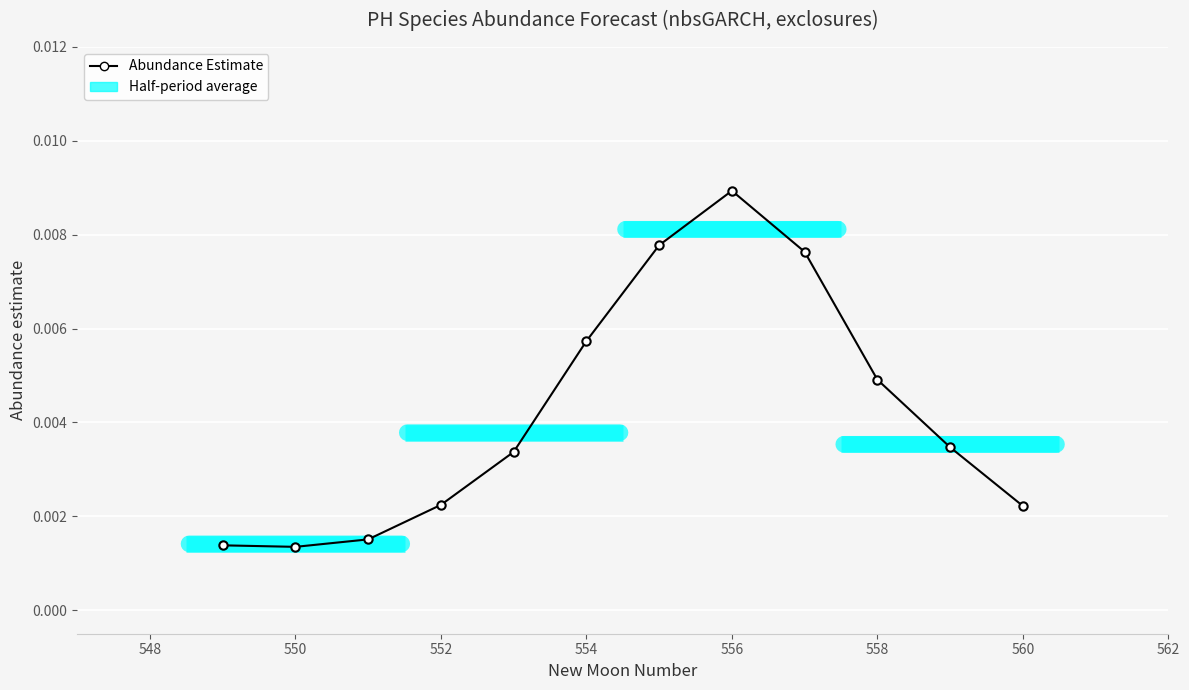

What is the label of the 4th point from the left?

552